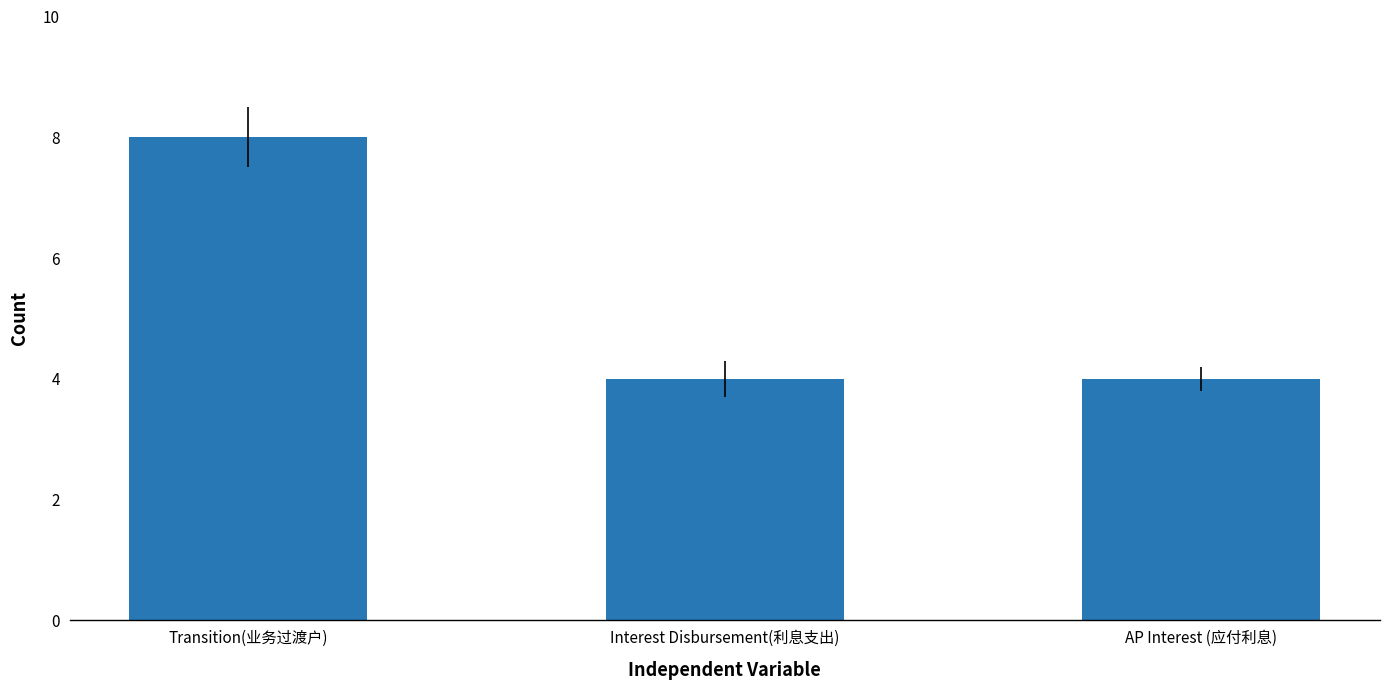

At which category does the chart reach its peak across all series?

Transition(业务过渡户)